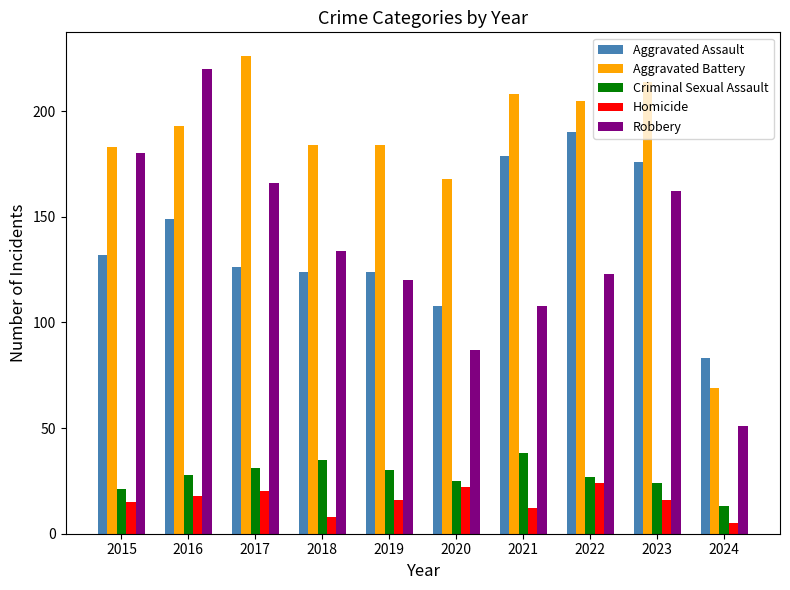

Reading left to right, what are all the values shown in this chart?

Aggravated Assault: 132	149	126	124	124	108	179	190	176	83
Aggravated Battery: 183	193	226	184	184	168	208	205	214	69
Criminal Sexual Assault: 21	28	31	35	30	25	38	27	24	13
Homicide: 15	18	20	8	16	22	12	24	16	5
Robbery: 180	220	166	134	120	87	108	123	162	51